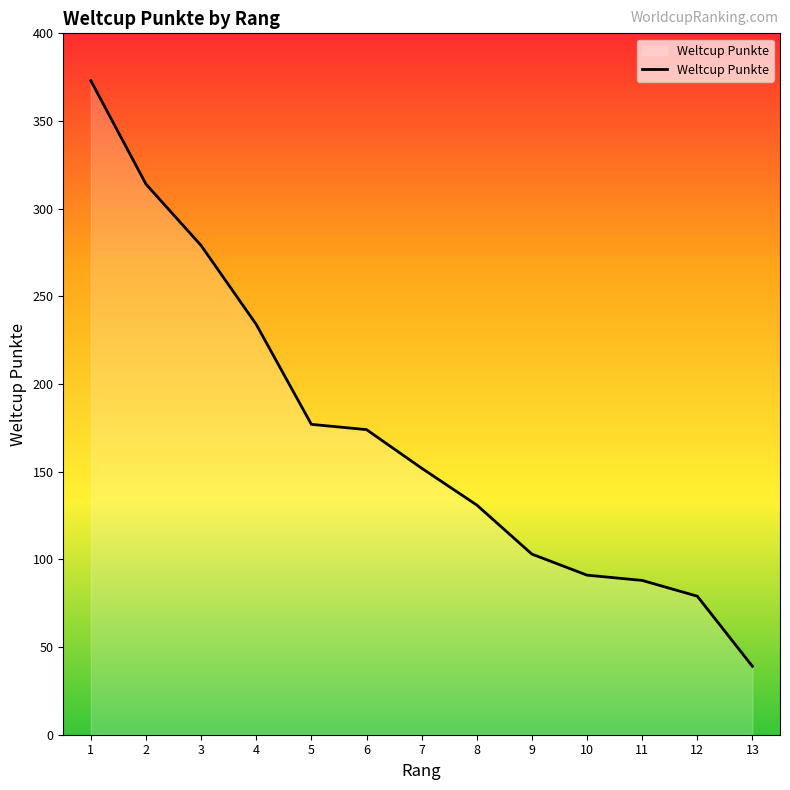

Is it true that the value at 6 is 118?

False